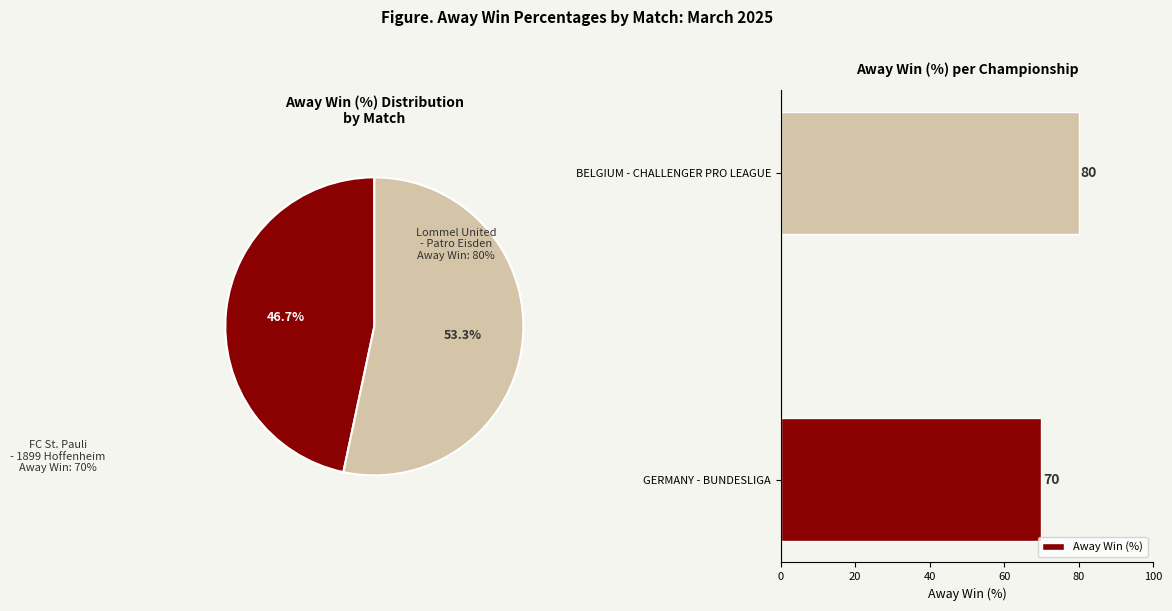

Is it true that Away Win (%) equals 80 at BELGIUM - CHALLENGER PRO LEAGUE?

True